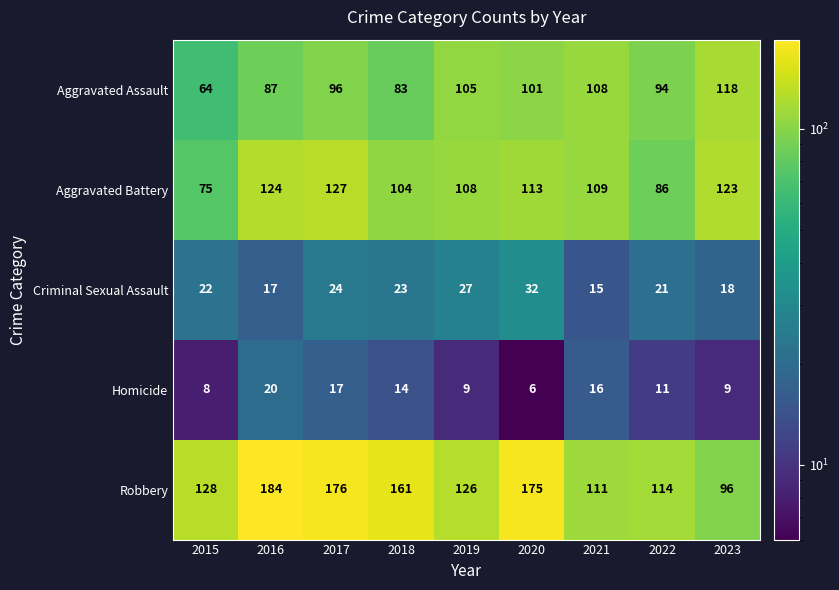

Where is Criminal Sexual Assault nearest to the value 23?

2018